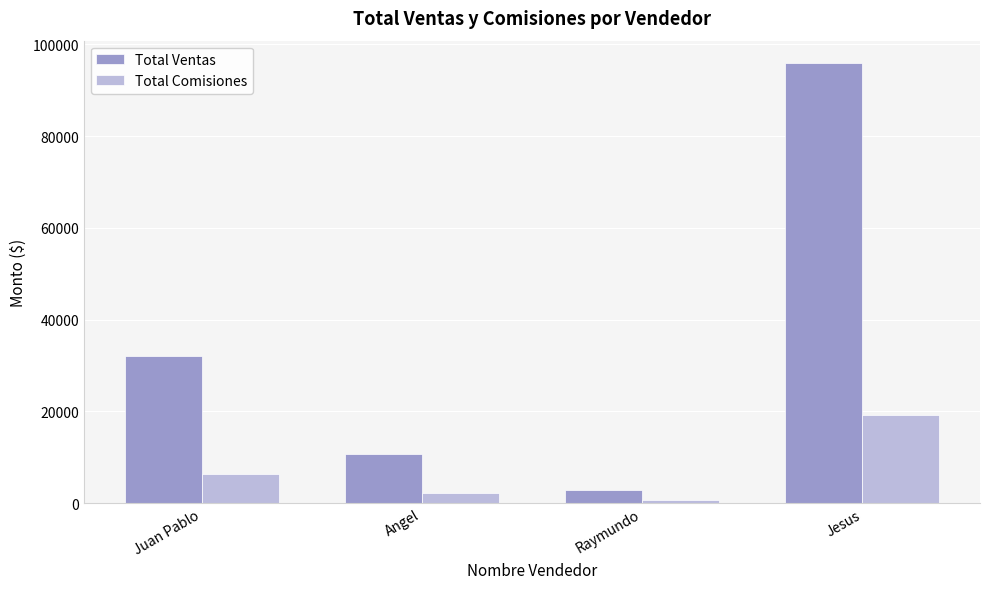

How many bars are there in total?

8